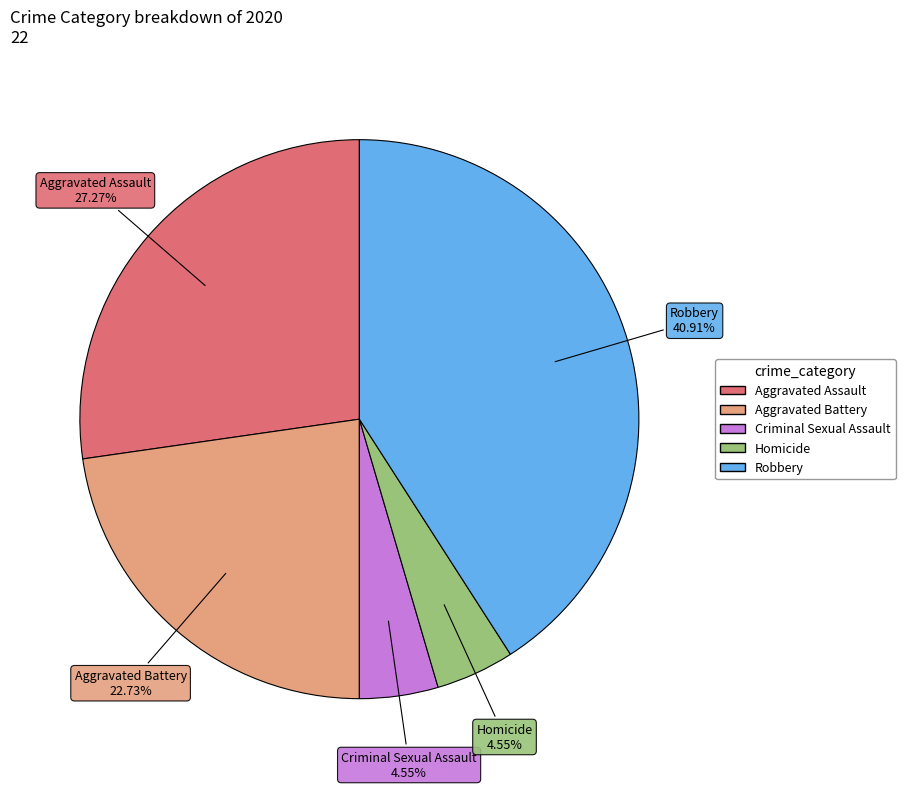

How many segments does this pie chart have?

5